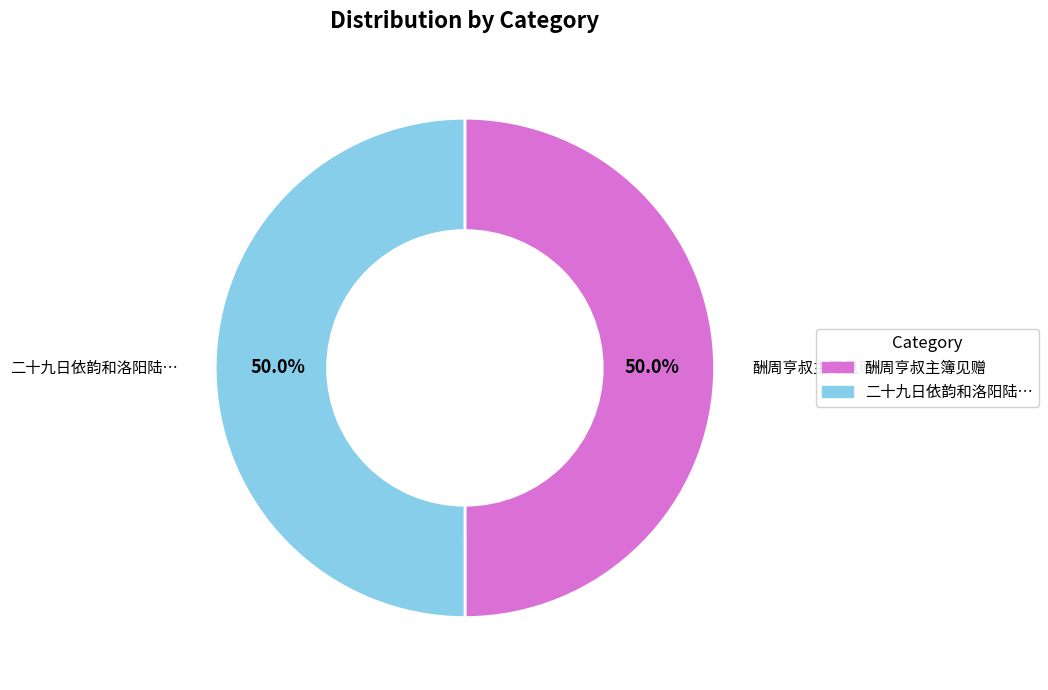

Does any single category account for the majority?

No